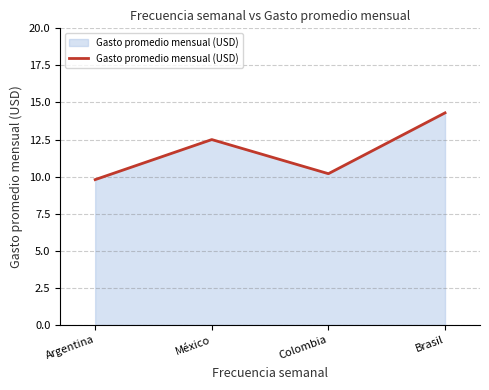

Does the chart have visible grid lines?

Yes